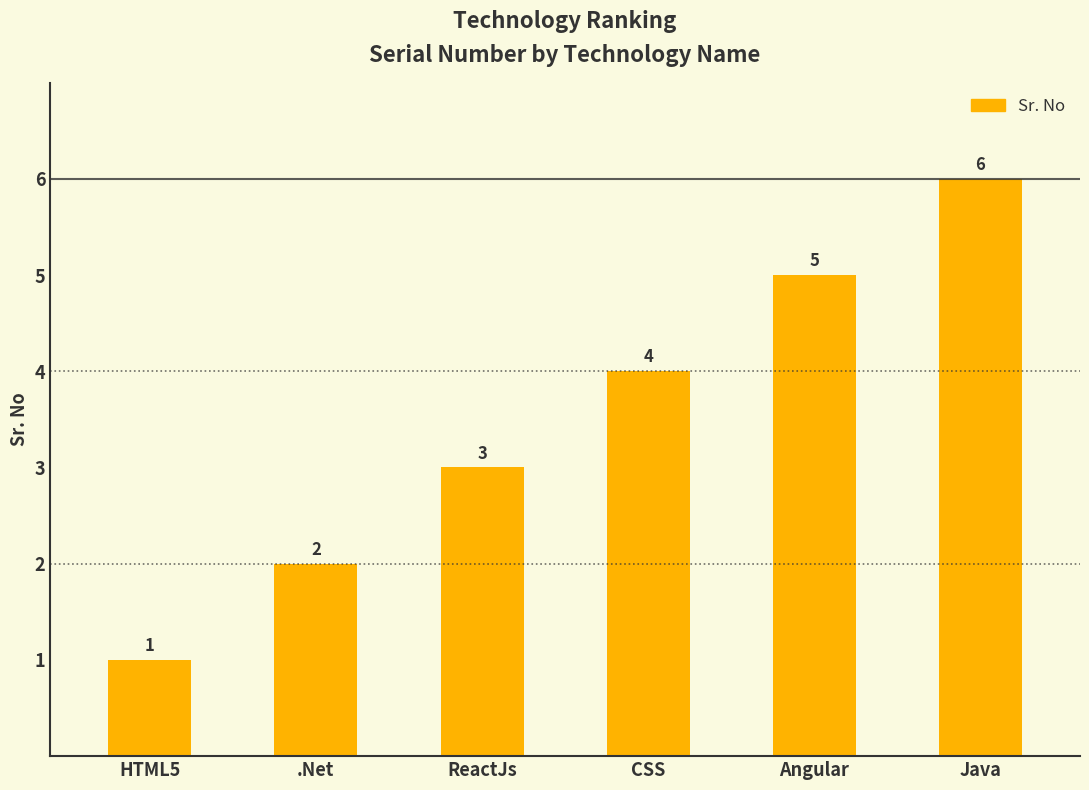

Reading right to left, list all the values displayed in this chart.

6	5	4	3	2	1